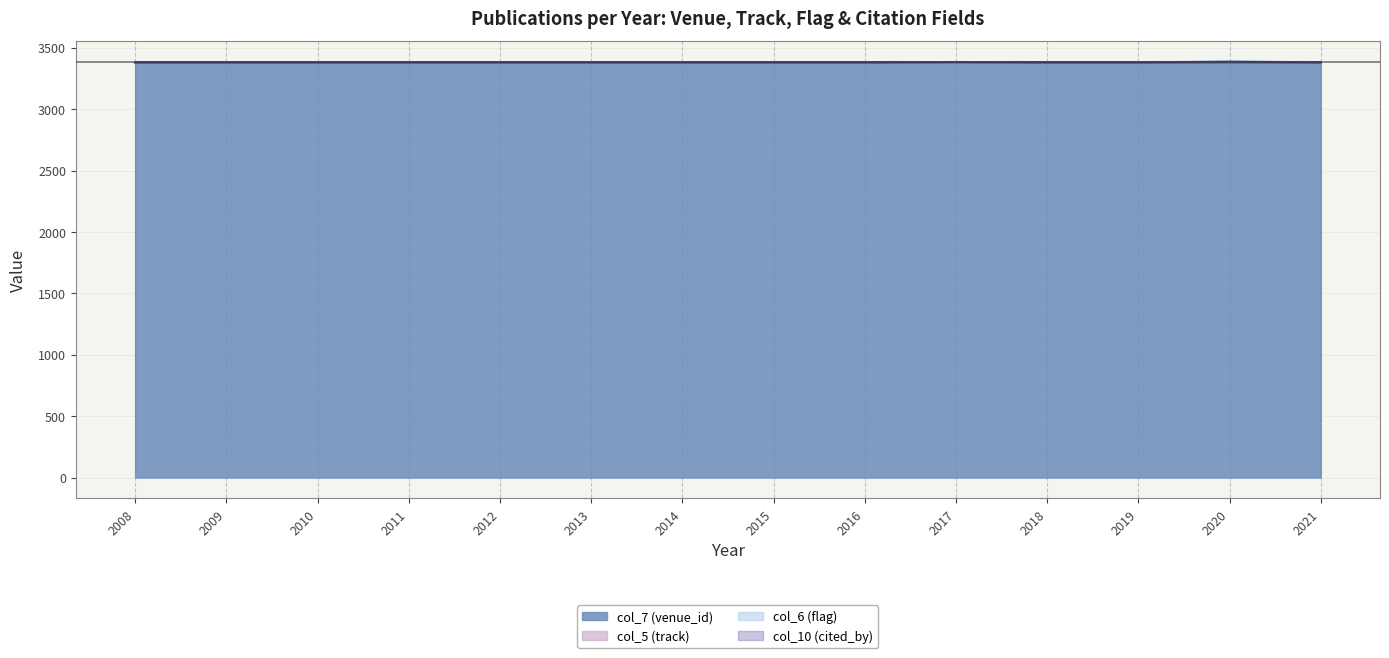

The col_5 (track) series shows 3384 at 2017. True or false?

True